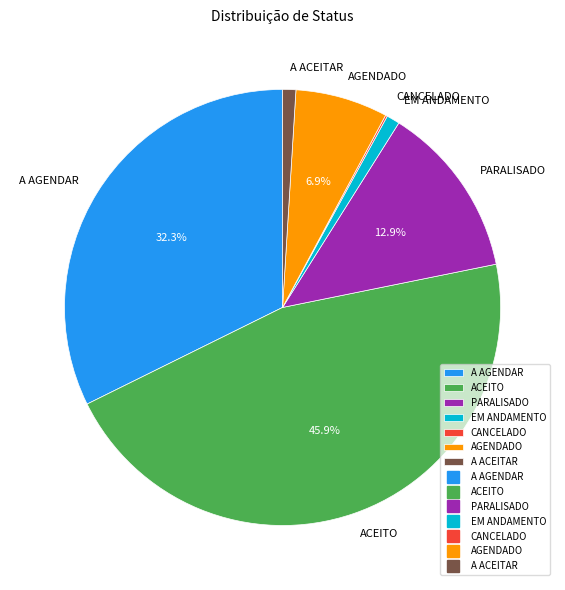

Which category has the biggest portion of the pie?

ACEITO